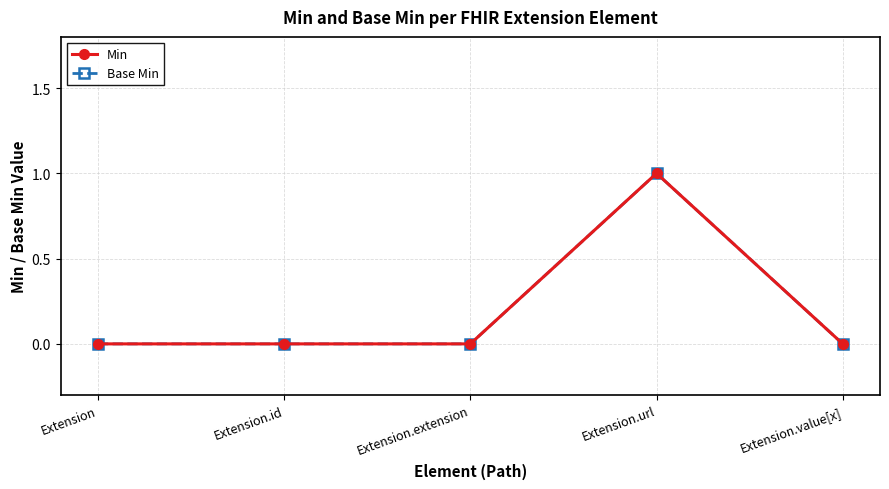

Does the chart have visible grid lines?

Yes